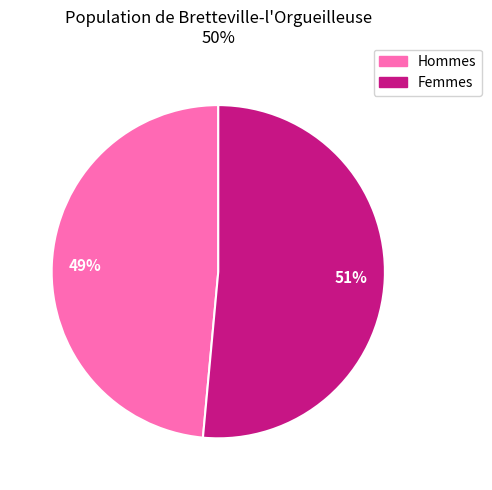

How many segments does this pie chart have?

2